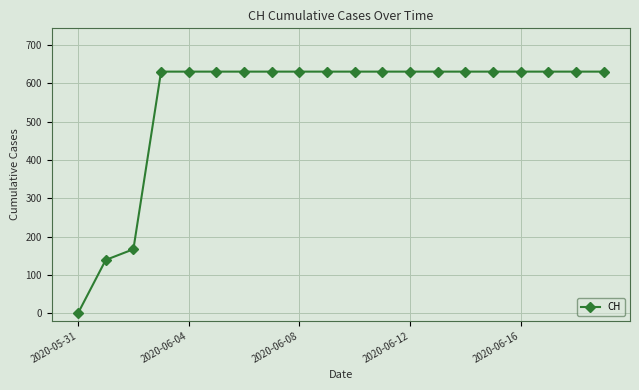

Reading left to right, transcribe all the data shown in this chart.

0	139	167	631	631	631	631	631	631	631	631	631	631	631	631	631	631	631	631	631